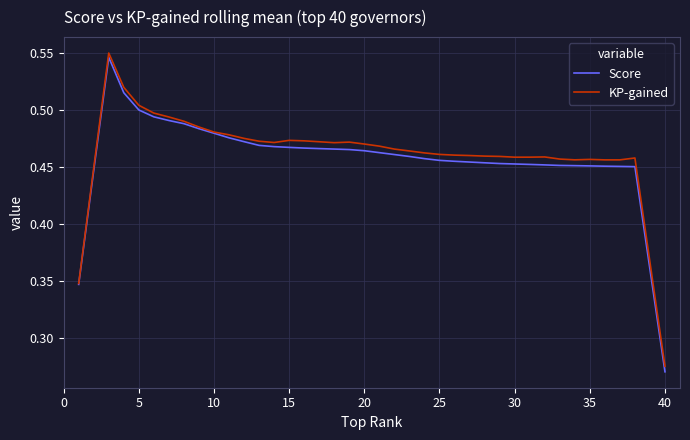

Which series has the widest spread of values?

Score